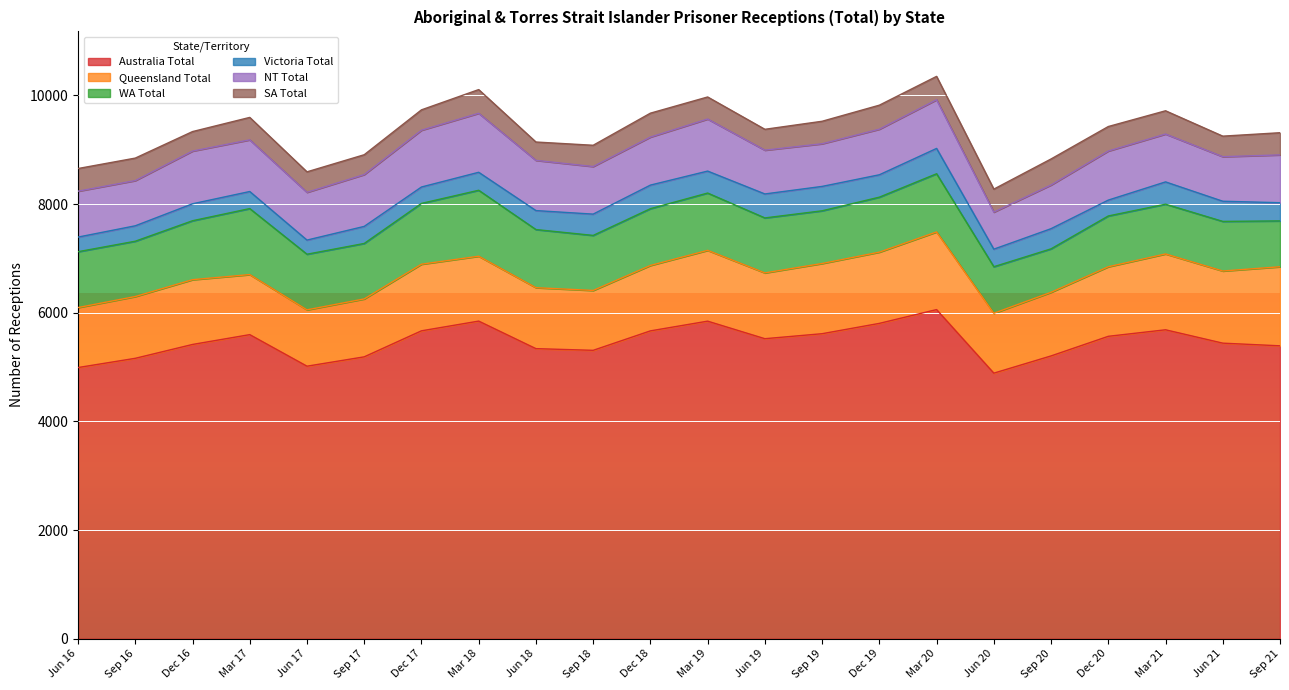

True or false: Australia Total and NT Total intersect in this chart.

False